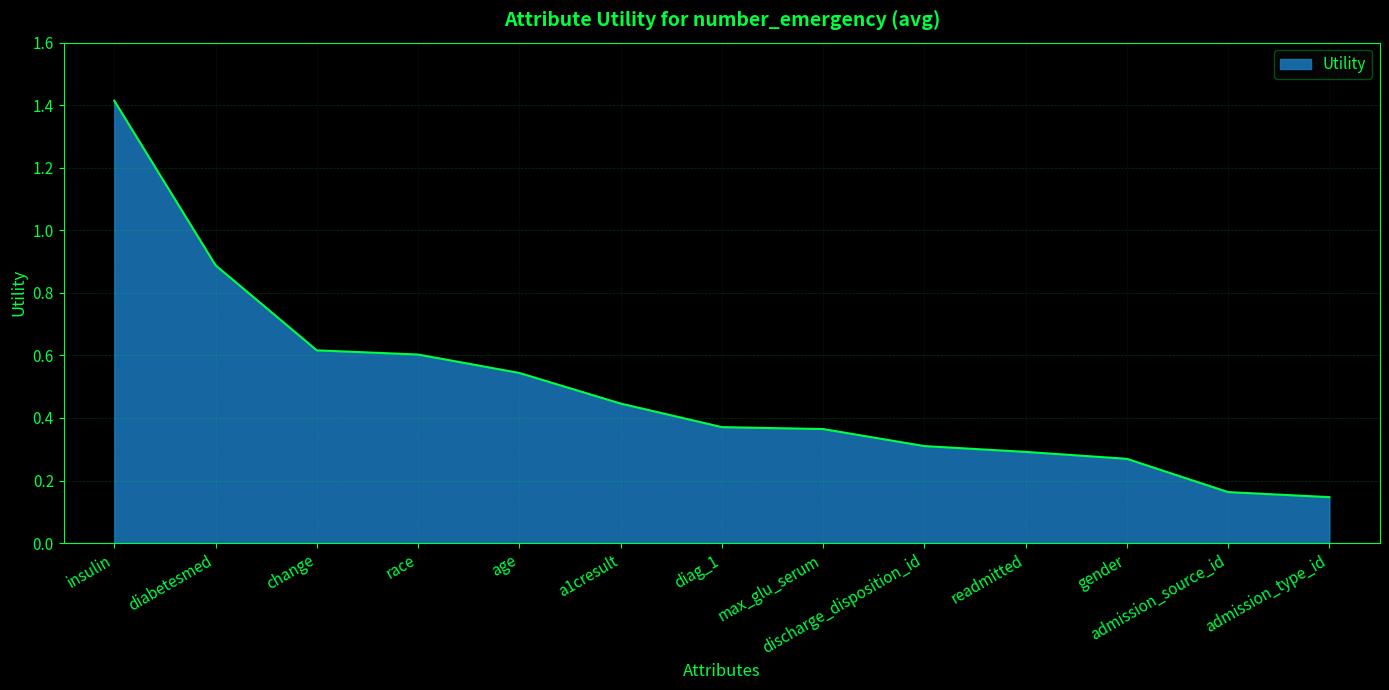

What is the greatest value displayed?

1.4